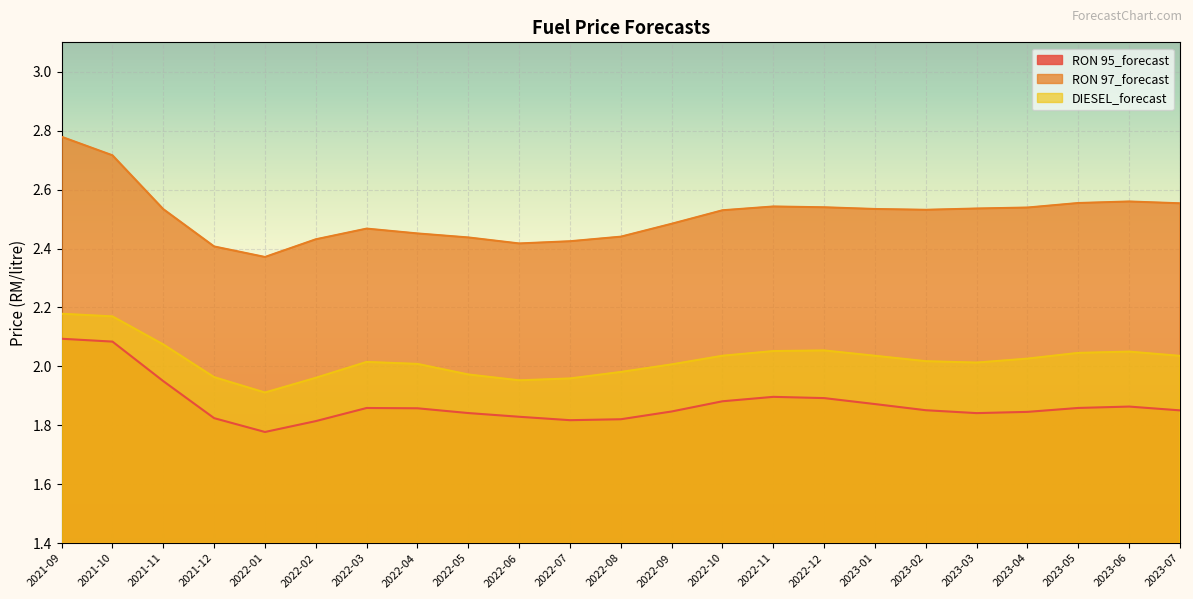

Is it true that DIESEL_forecast equals 3.0 at 2023-04?

False